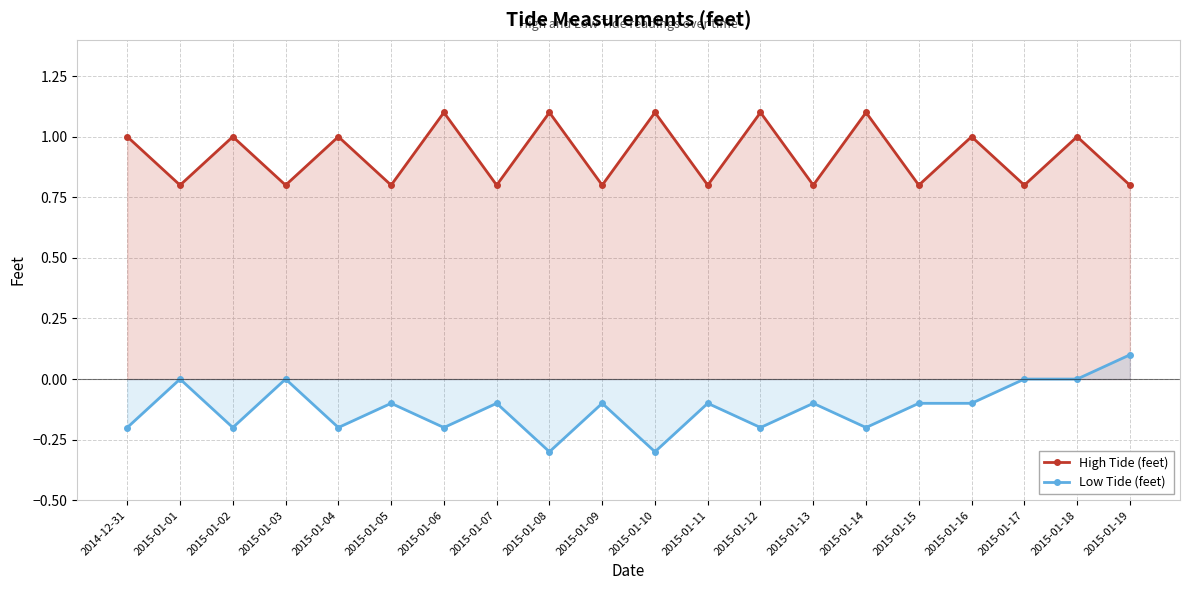

Which has a higher value, 2015-01-06 or 2015-01-02?

2015-01-06